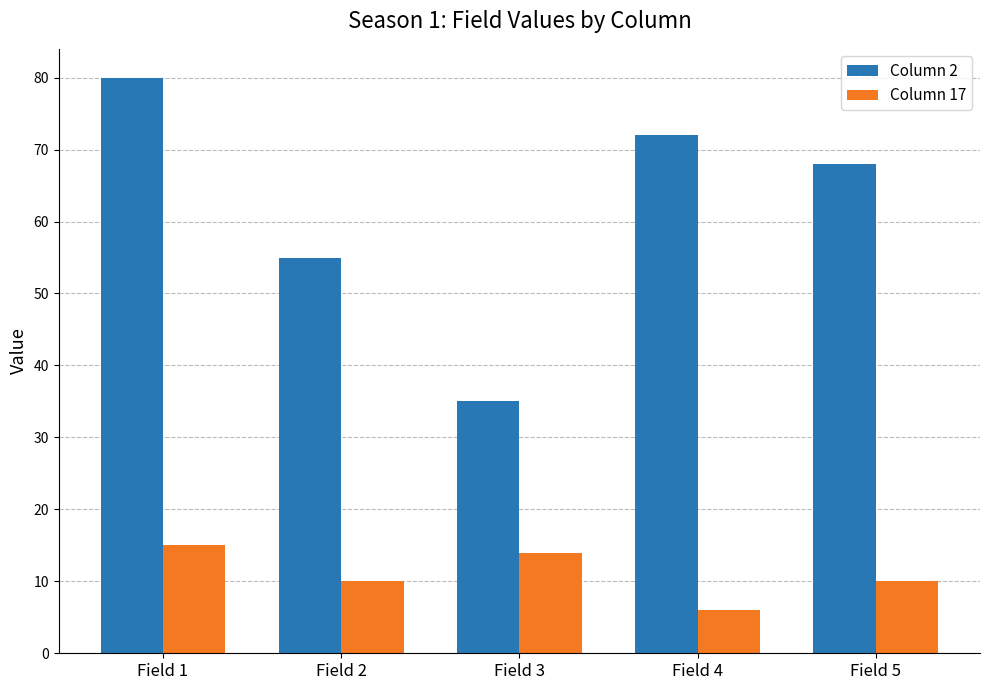

Which category has the lowest value in the Column 2 series?

Field 3